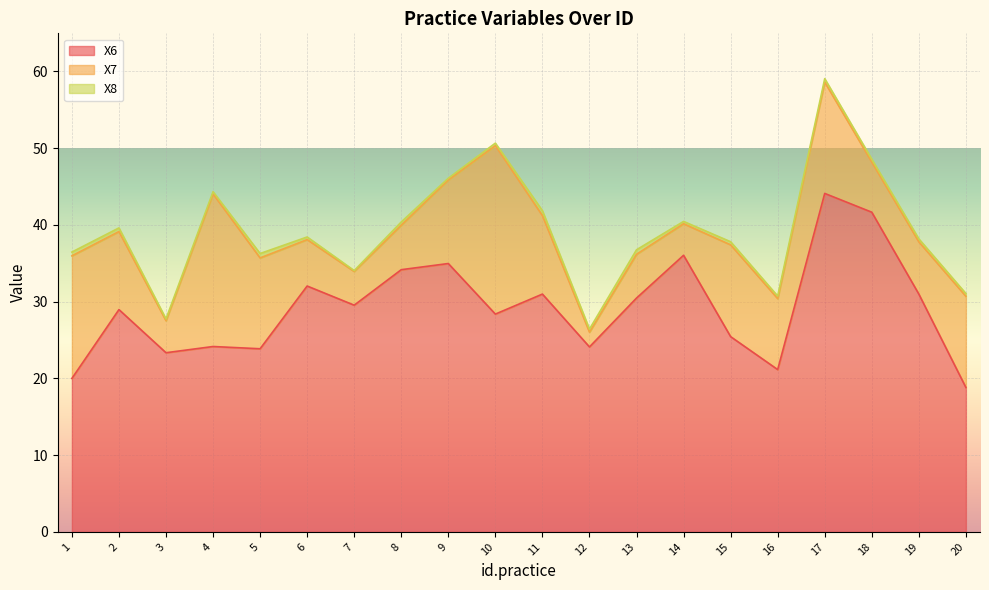

In X6, how many points are lower than both neighbors (excluding endpoints)?

6